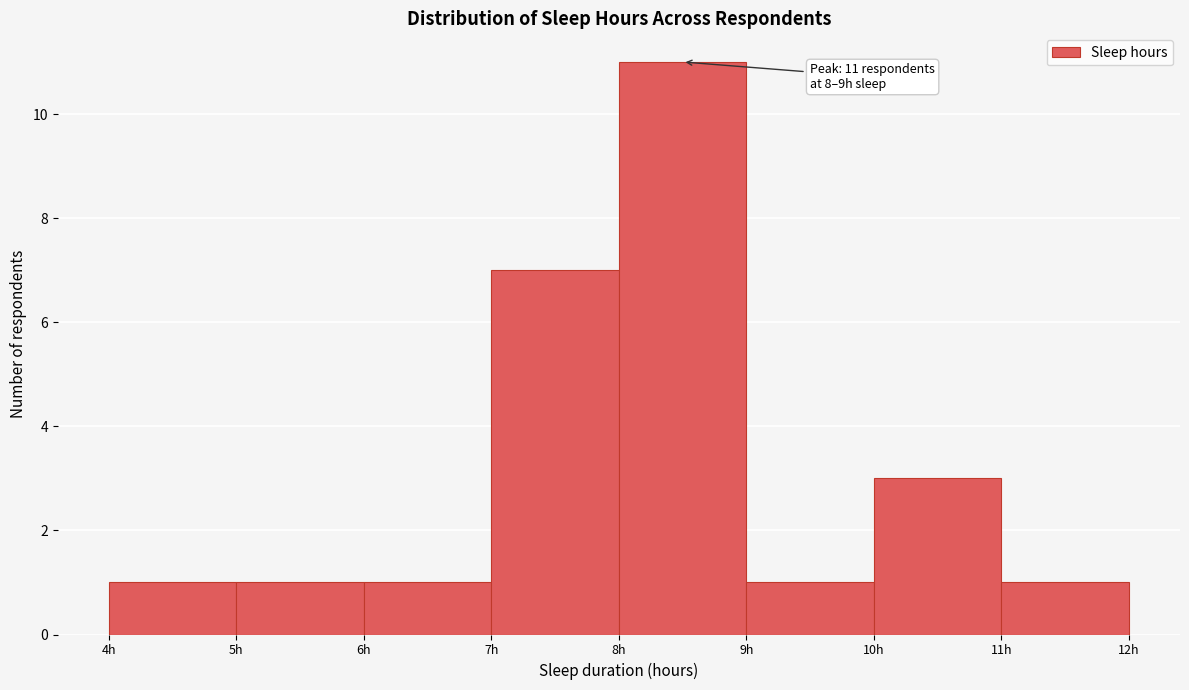

Which range on the x-axis has the tallest bar?

8 to 9